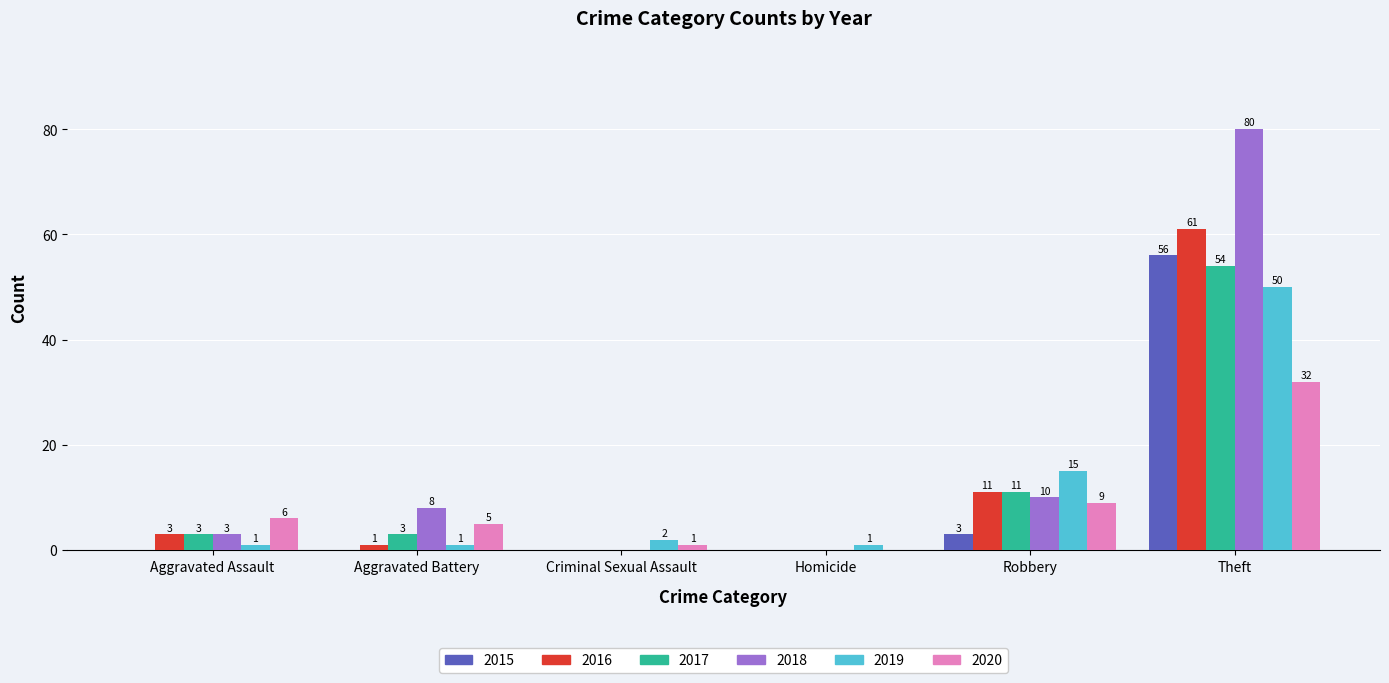

What is the total value across all series at Aggravated Battery?

18